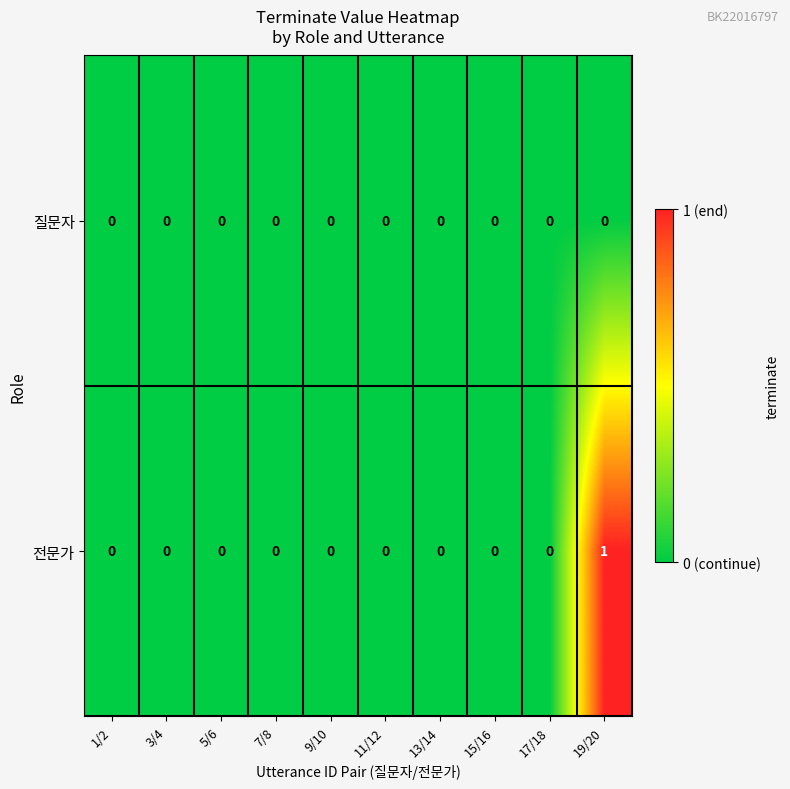

Which series has the largest total across all categories?

전문가